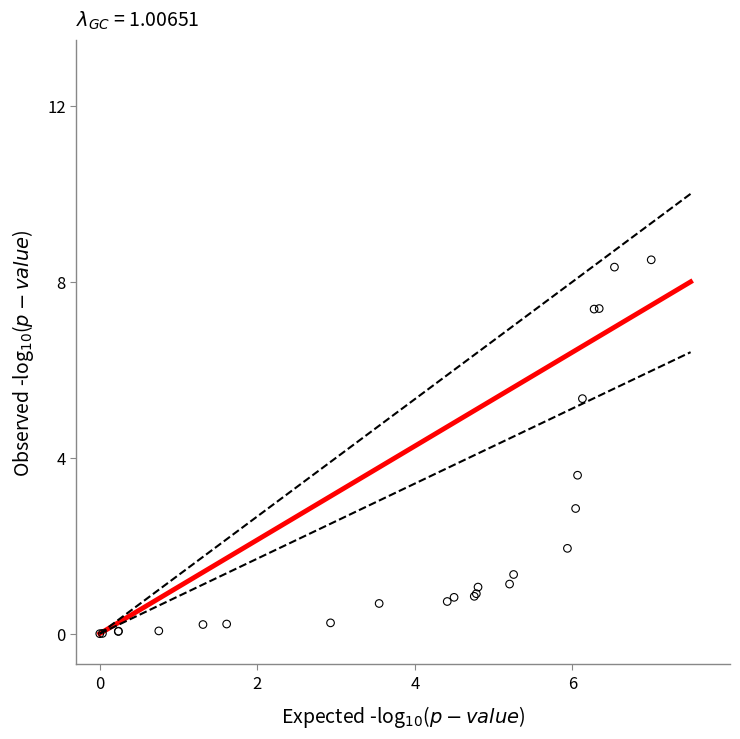

What Y value in the scatter plot is closest to 4?

3.6